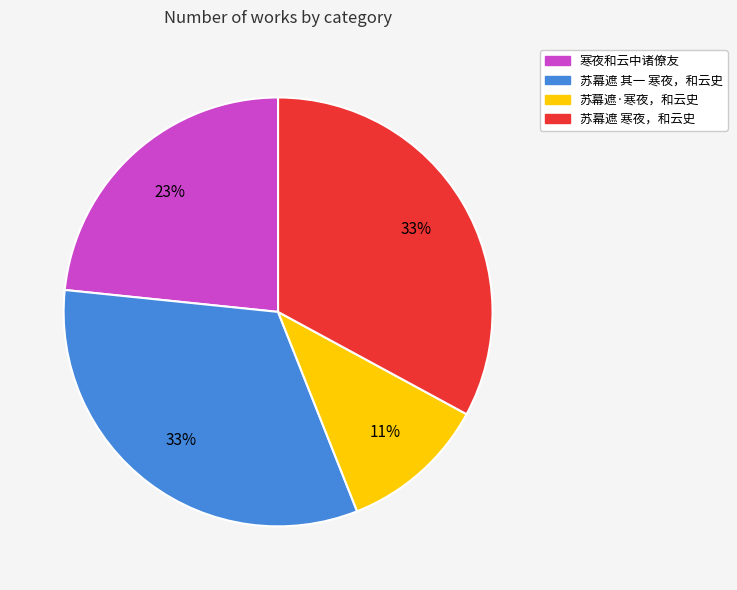

What percentage is the 苏幕遮 寒夜，和云史 slice, to the nearest percent?

33%